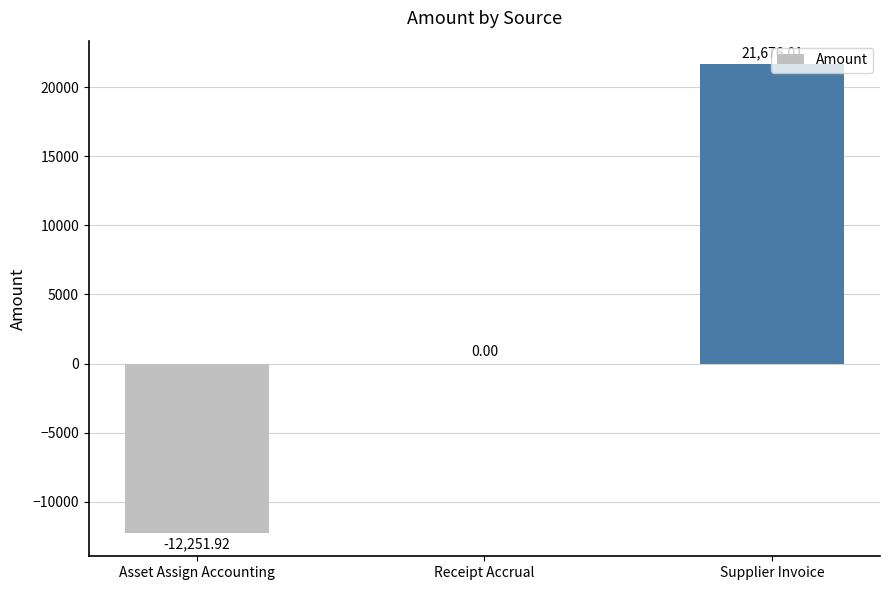

At which label is the value closest to 4712?

Receipt Accrual